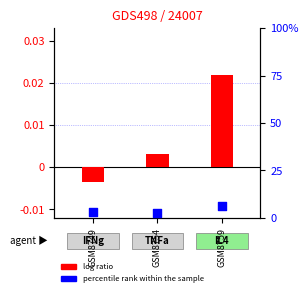

At which category is the sum across all series the highest?

2